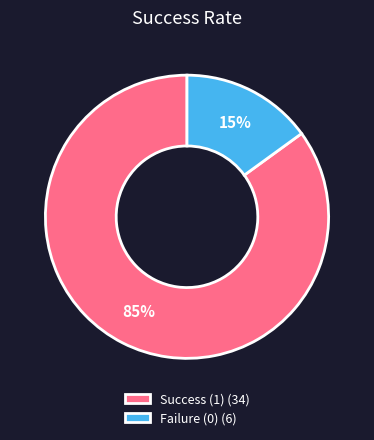

Count the number of slices in the pie.

2